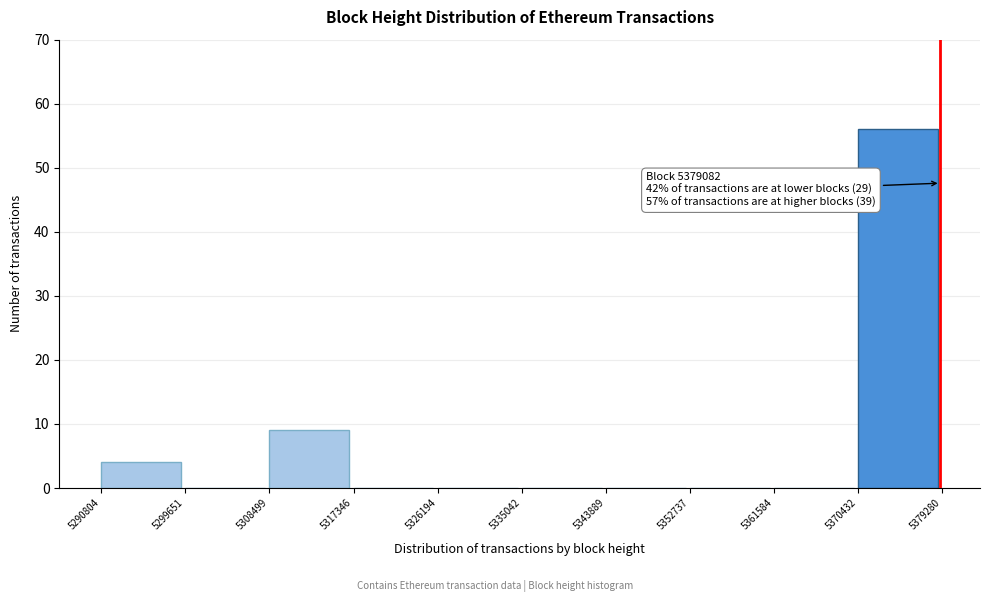

Over which range of the x-axis is the bar tallest?

5370432 to 5379280